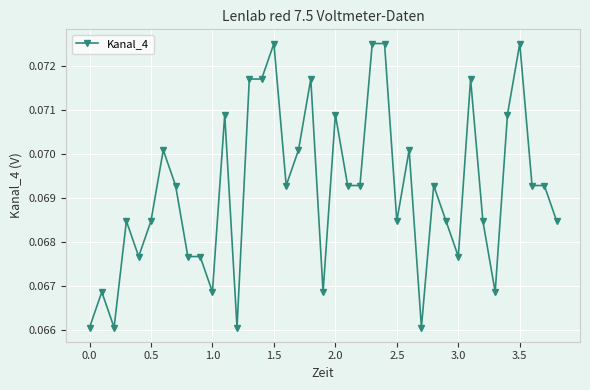

How many values are between 0 and 1?

39